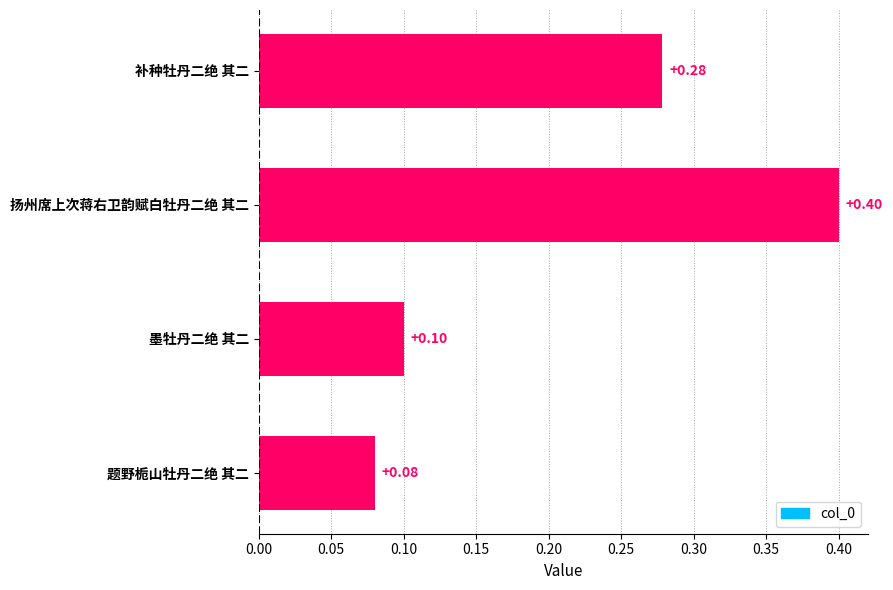

Which category has the lowest value across all series?

题野栀山牡丹二绝 其二